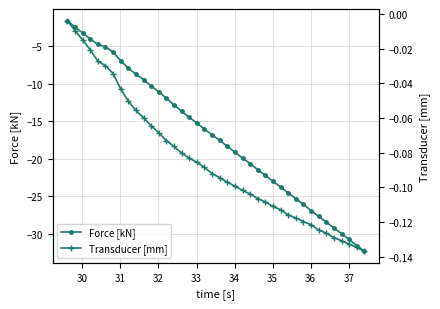

What is the lowest value of the Force [kN] series?

-32.3